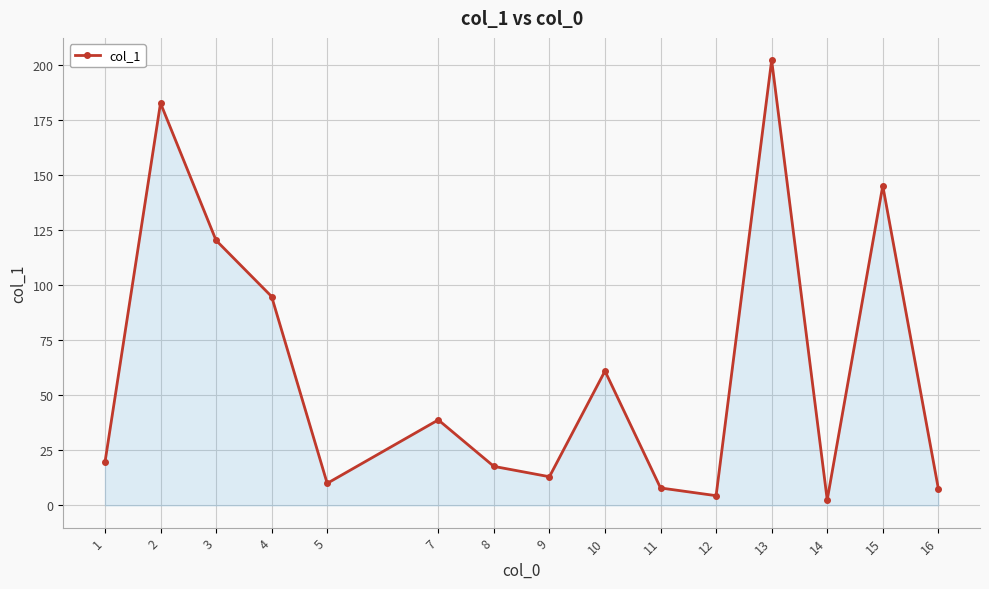

Where is the data nearest to the value 102?

4